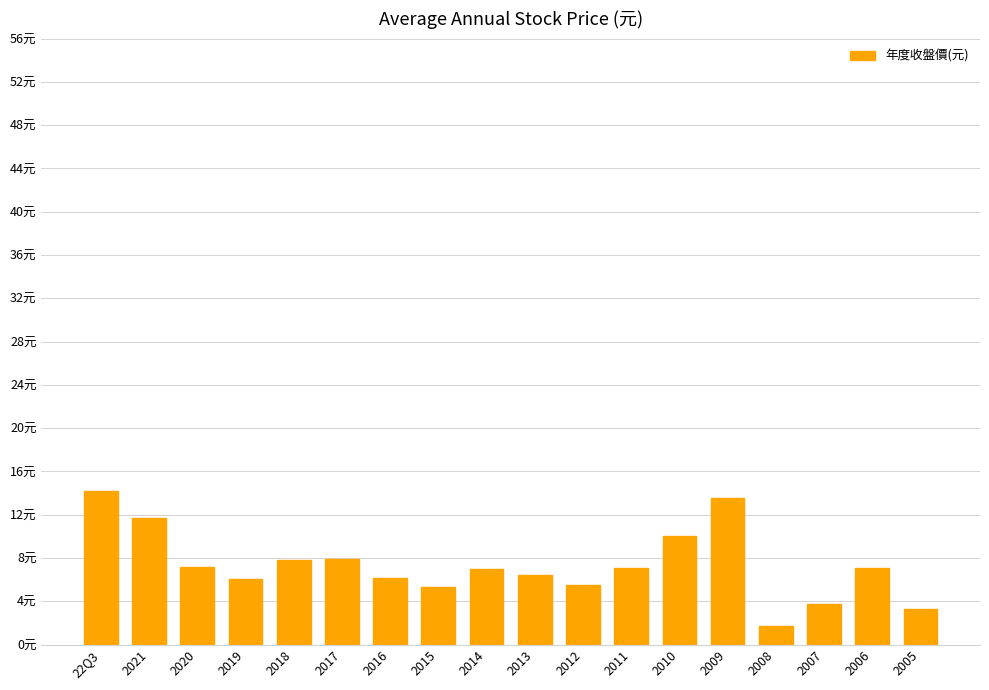

What is the difference between the maximum and minimum values?

12.5